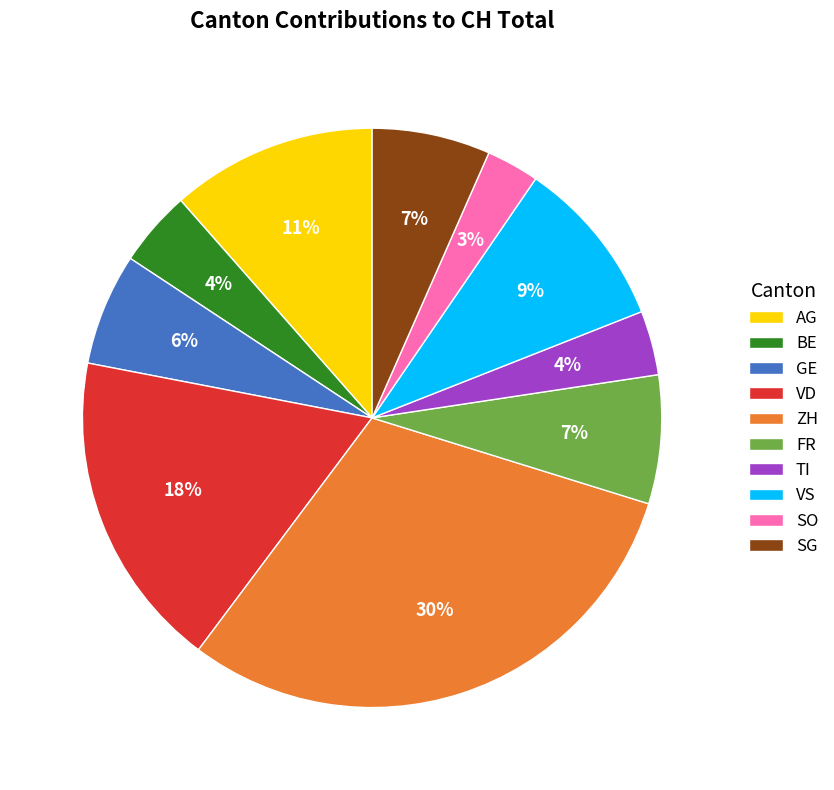

How many segments does this pie chart have?

10